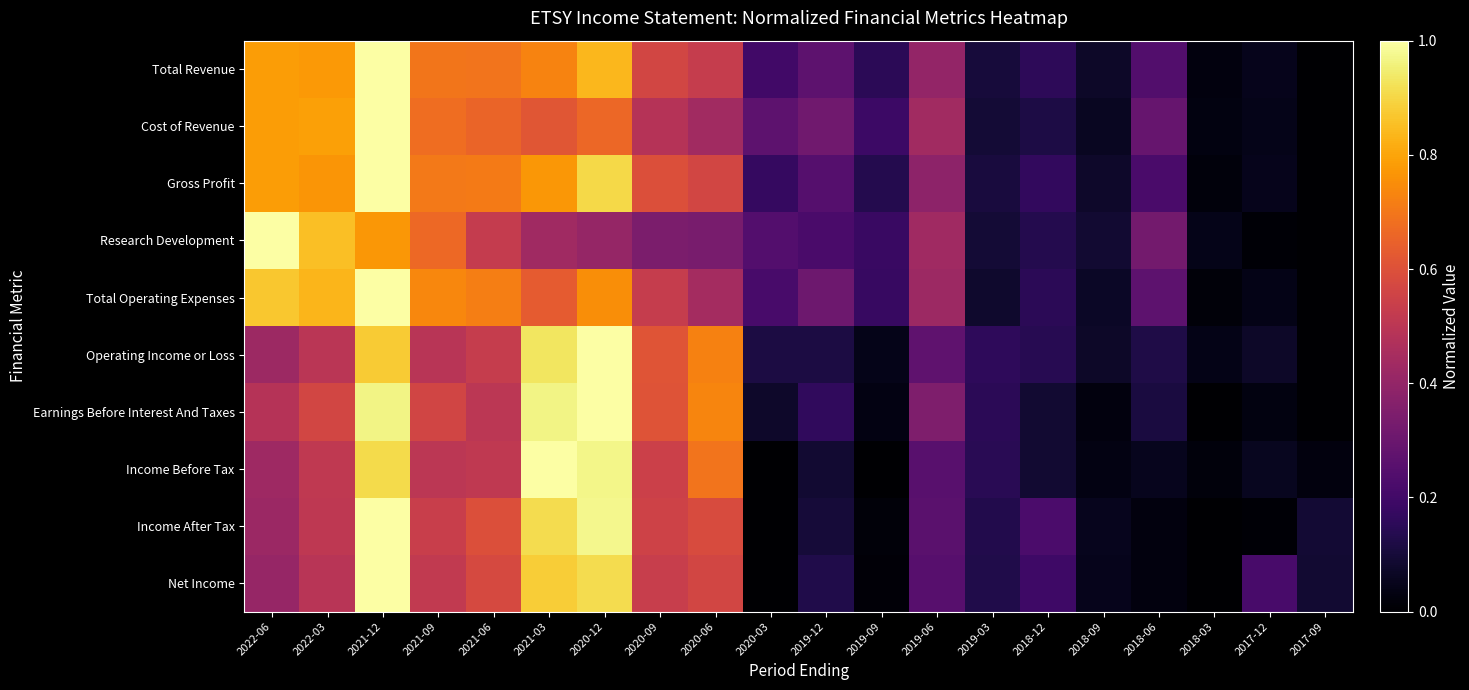

Between 2021-09 and 2020-03, which series saw the biggest shift?

Income After Tax